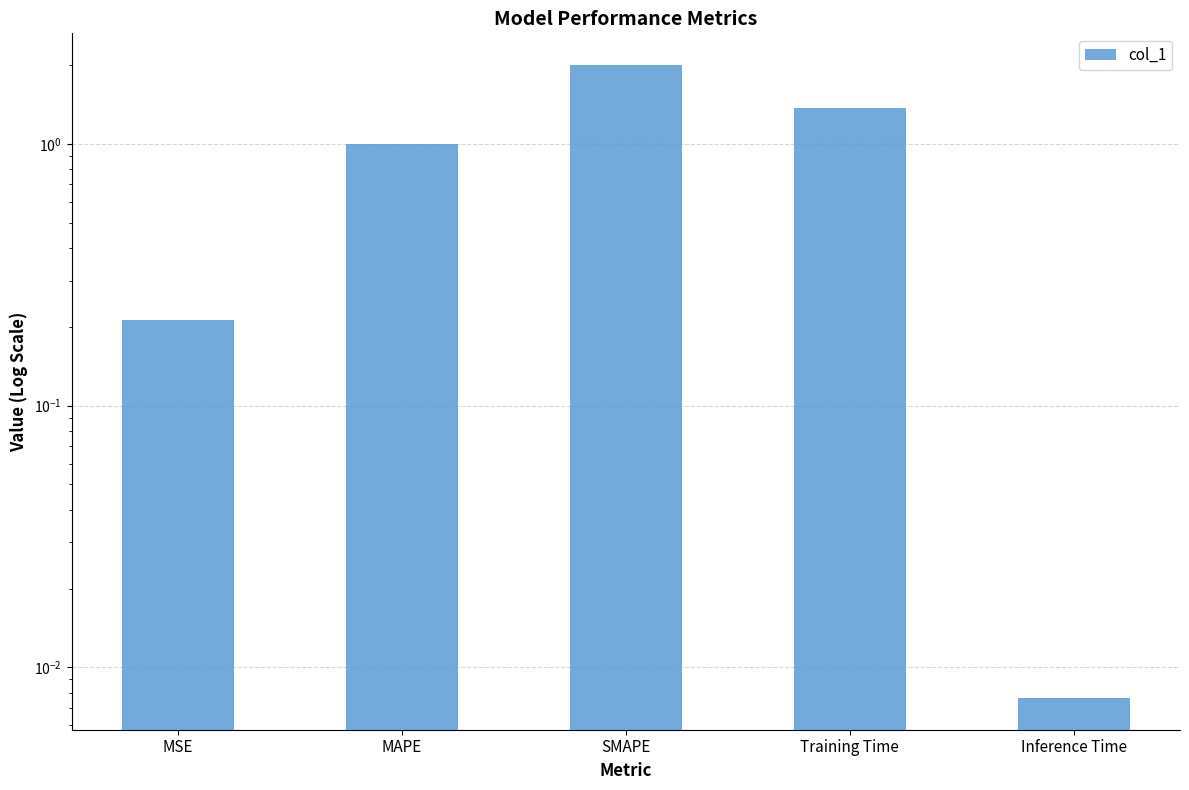

What is the value of the 4th bar from the left?

1.4